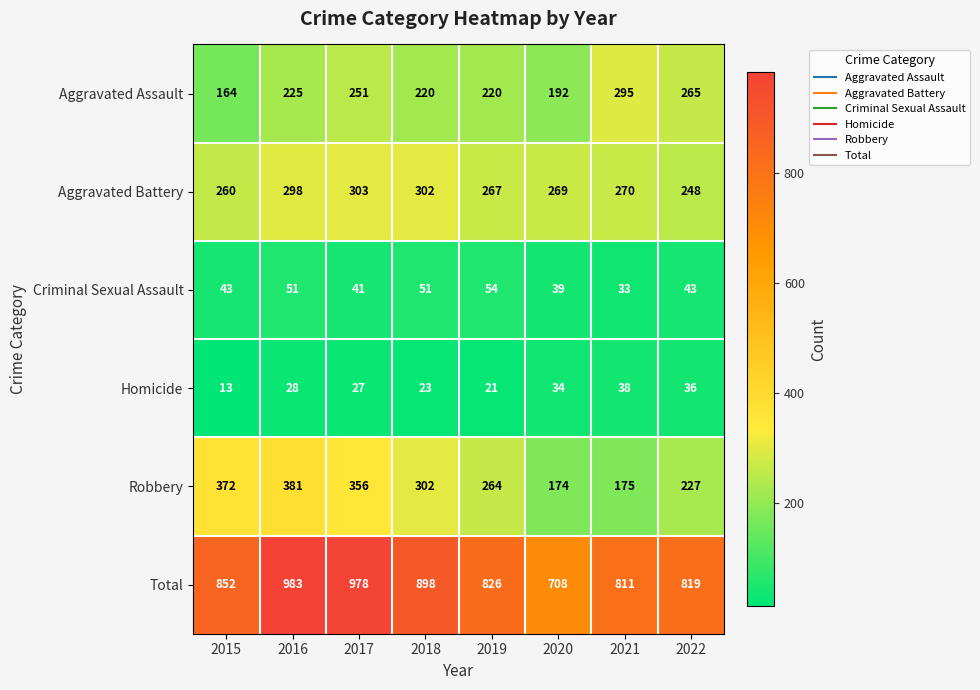

Which series has the widest spread of values?

Total